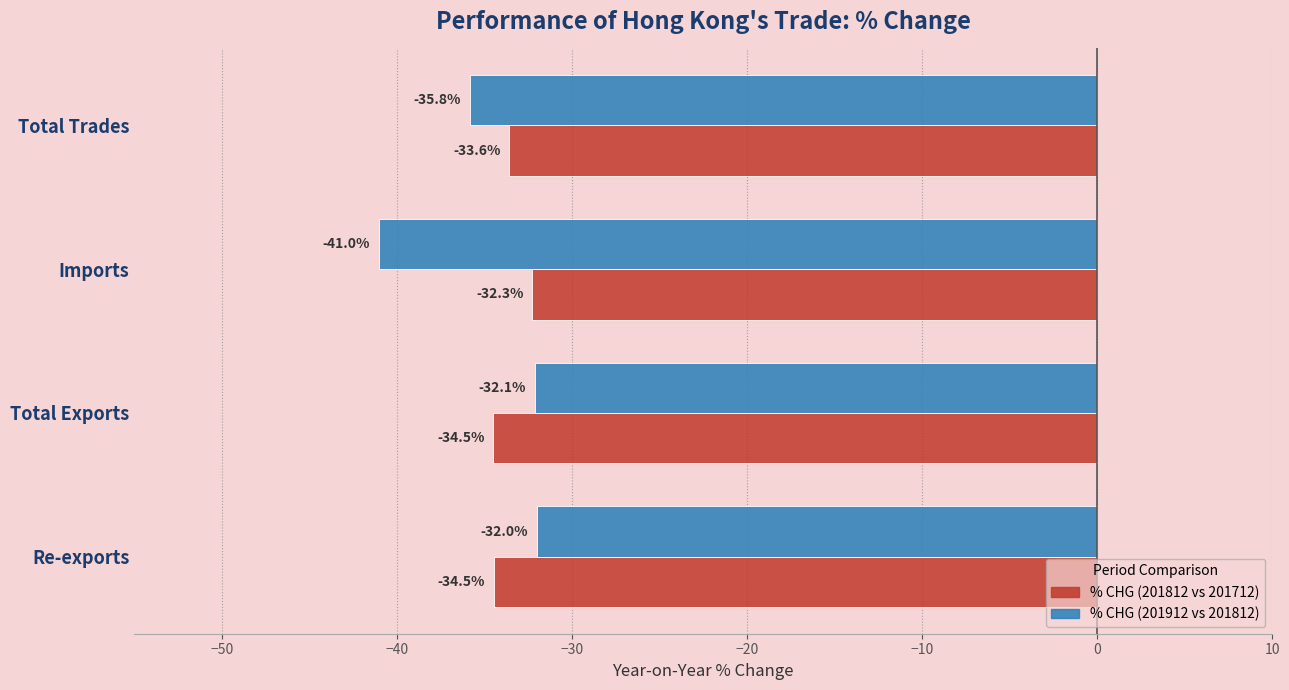

Read the % CHG (201912 vs 201812) value at Re-exports.

-32.0